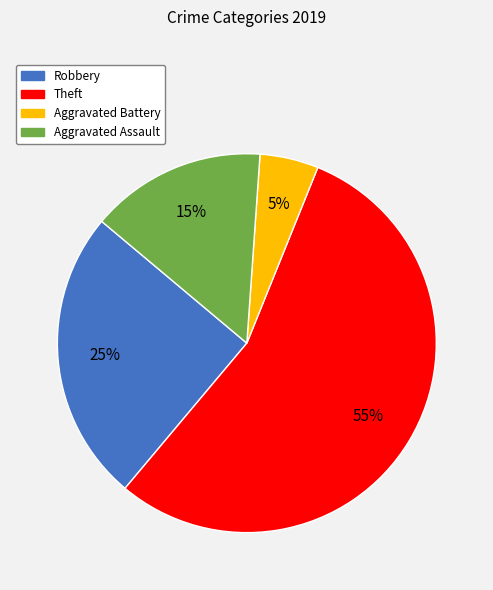

What is the ratio of the value at Aggravated Assault to the value at Aggravated Battery?

3.0